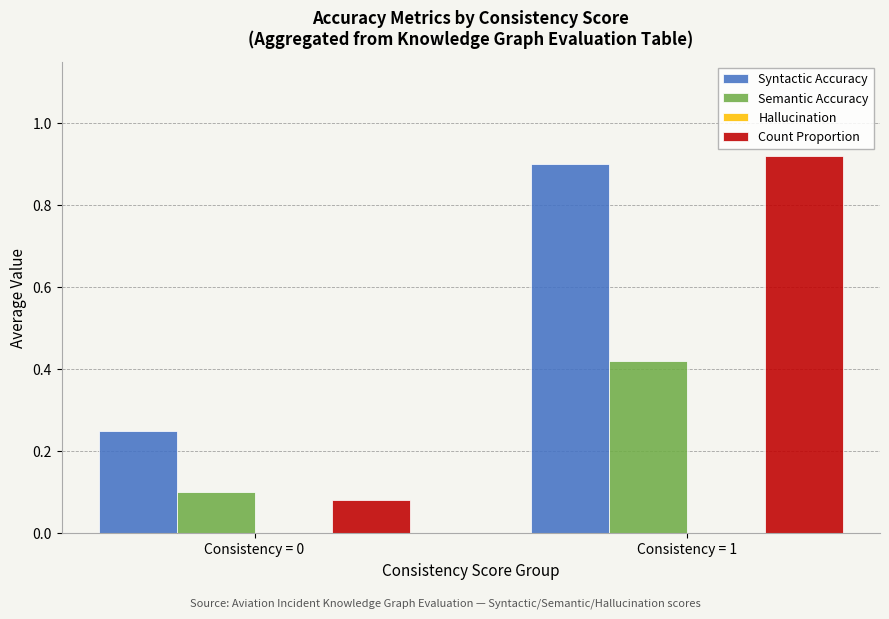

At which label does Syntactic Accuracy reach its peak?

Consistency = 1